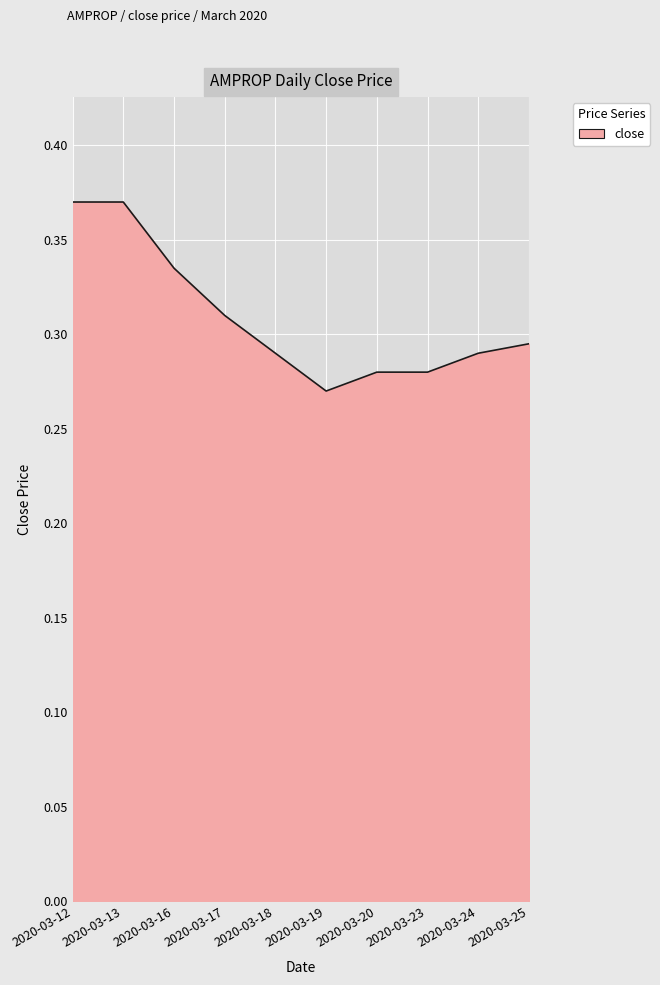

At which category does the chart reach its minimum across all series?

2020-03-19